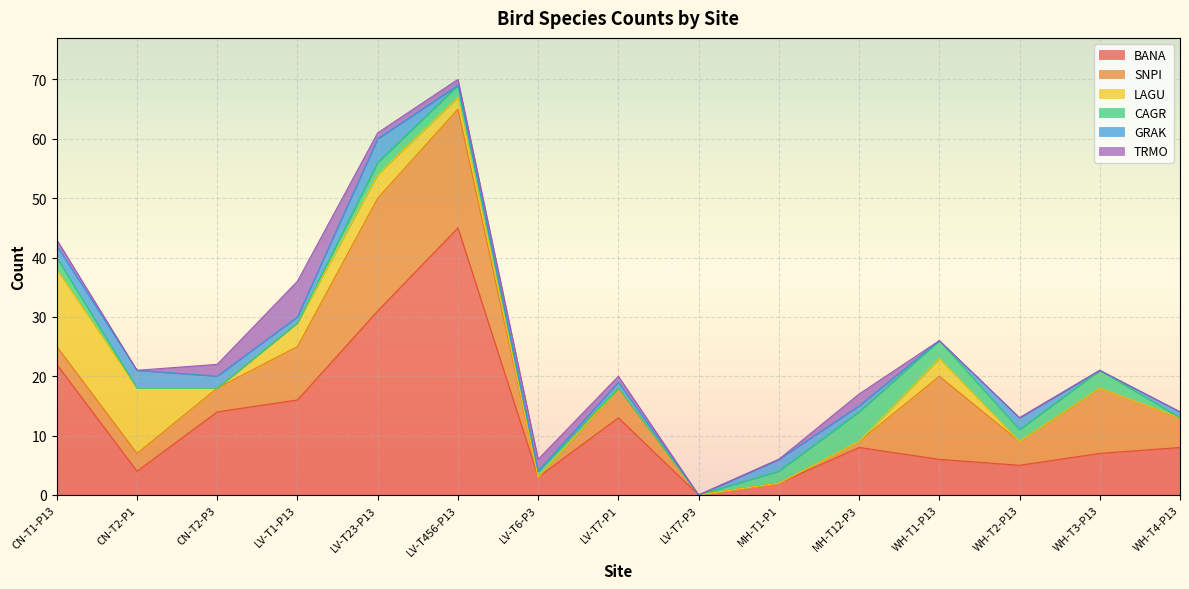

The SNPI series shows 1 at MH-T12-P3. True or false?

False